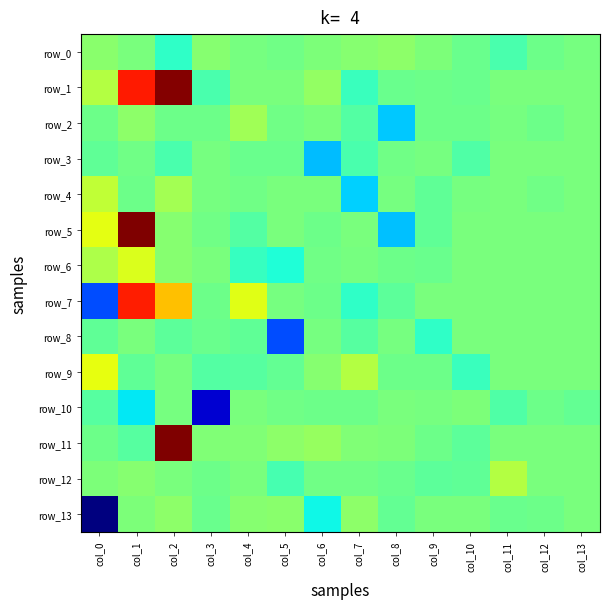

At col_13, list the series in order from smallest to largest.

row_10, row_0, row_1, row_2, row_3, row_4, row_5, row_6, row_7, row_8, row_9, row_11, row_12, row_13